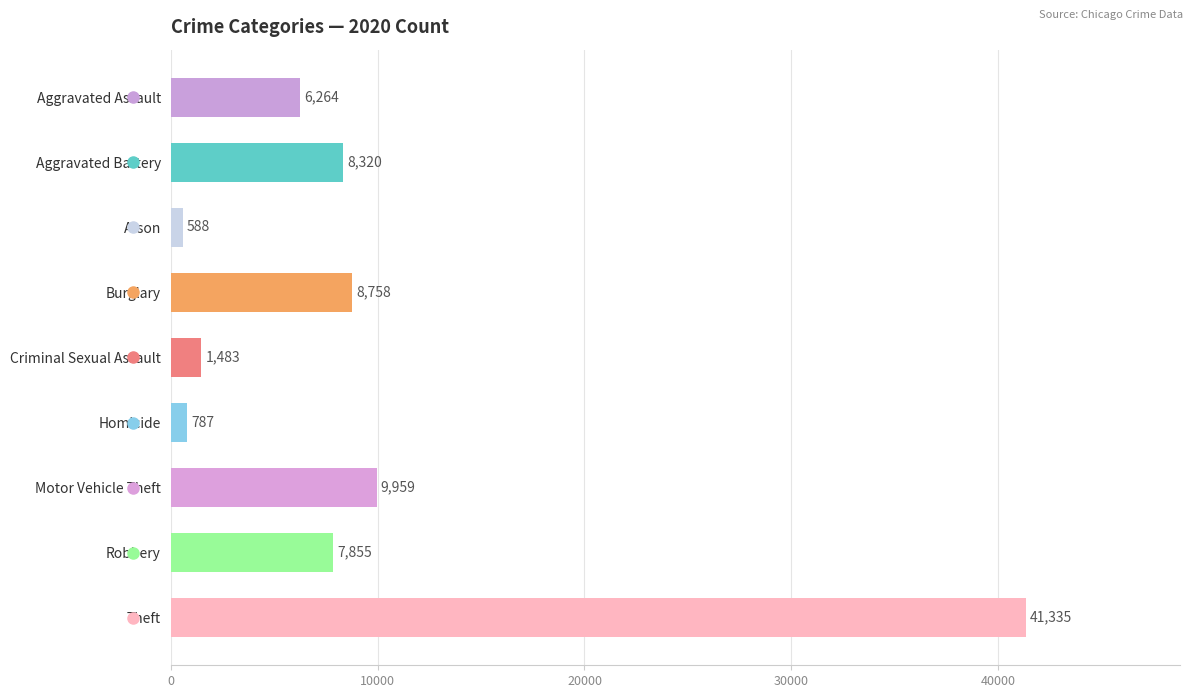

What is the sum of the values at Burglary and Arson?

9346